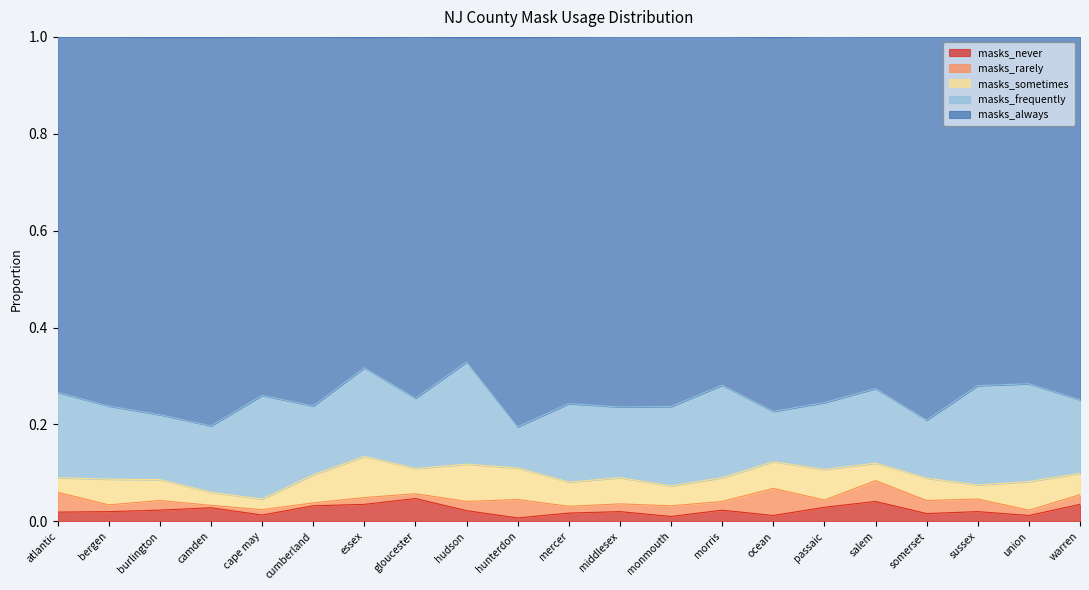

Between union and gloucester, which is larger?

gloucester